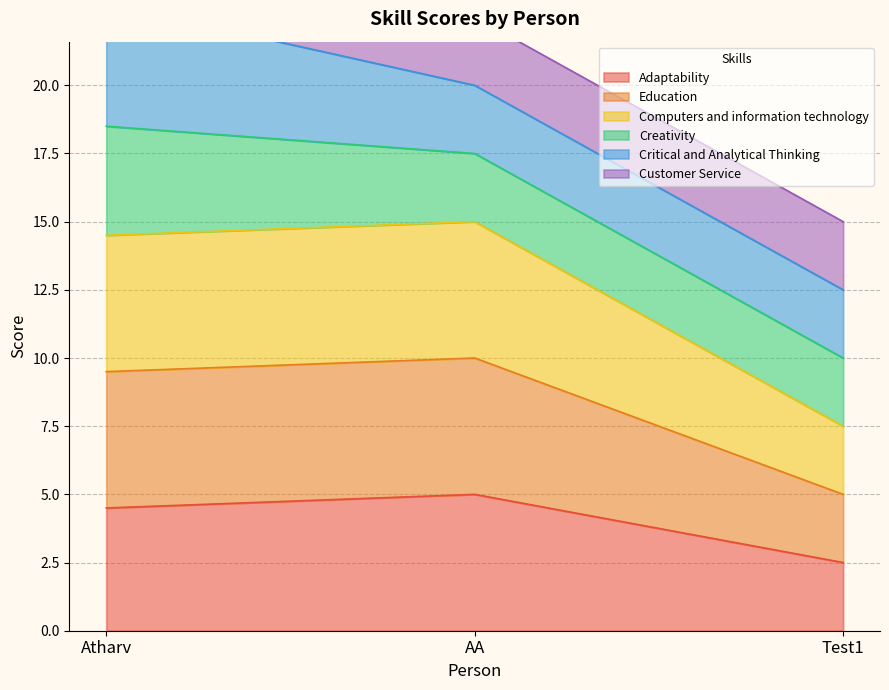

List the labels in order of Adaptability value, smallest first.

Test1, Atharv, AA